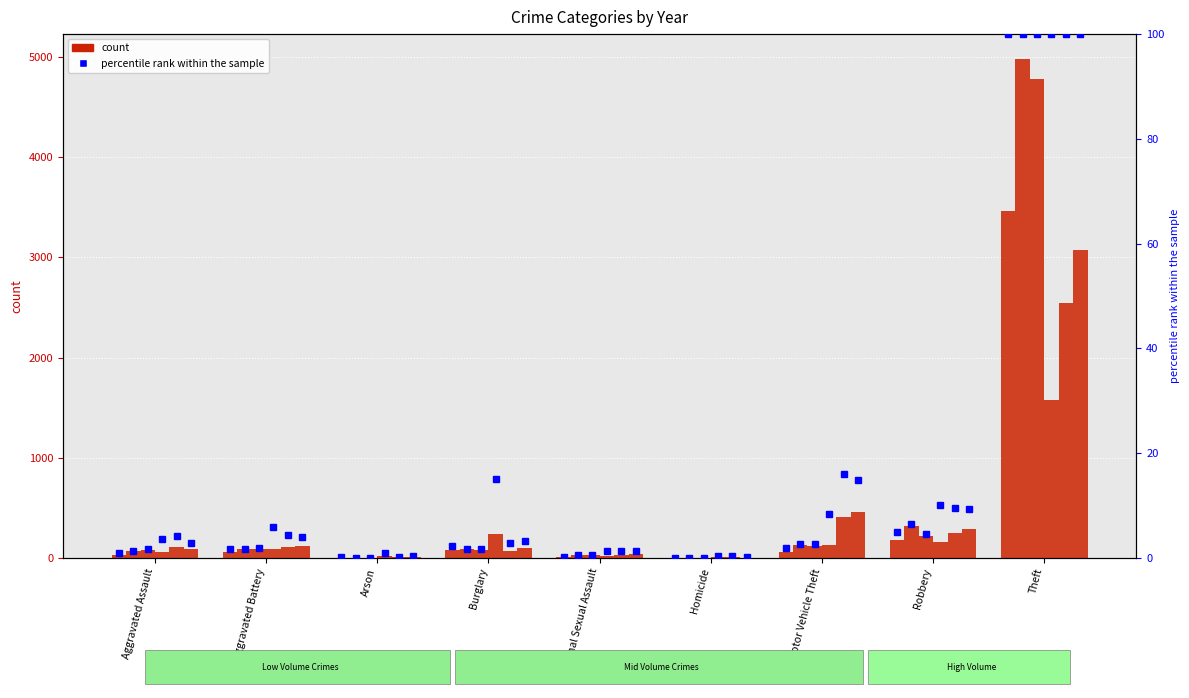

How many bars are there in total?

54